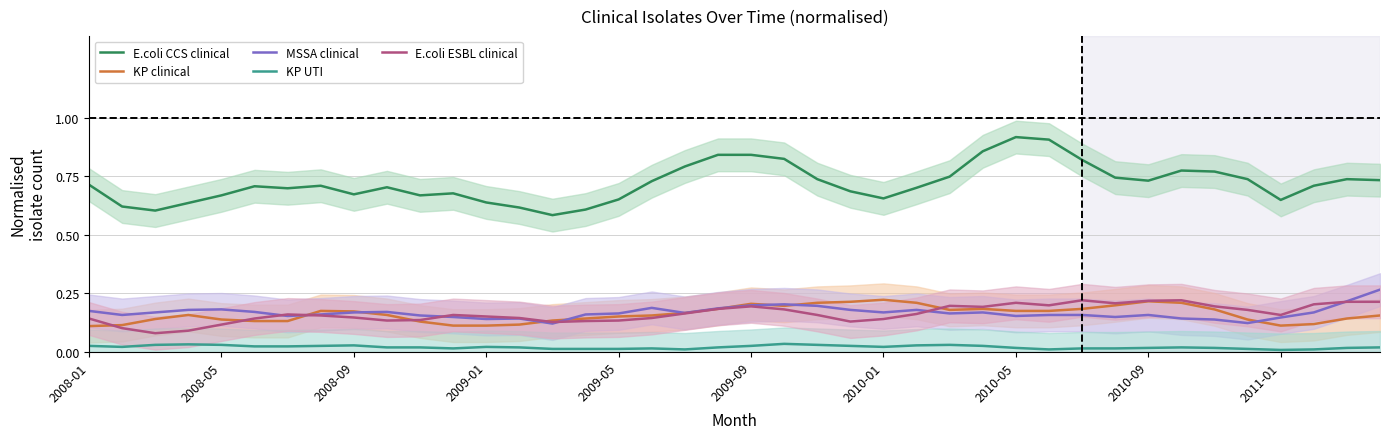

Reading left to right, transcribe all the data shown in this chart.

E.coli CCS clinical: 0.7	0.6	0.6	0.6	0.7	0.7	0.7	0.7	0.7	0.7	0.7	0.7	0.6	0.6	0.6	0.6	0.7	0.7	0.8	0.8	0.8	0.8	0.7	0.7	0.7	0.7	0.7	0.9	0.9	0.9	0.8	0.7	0.7	0.8	0.8	0.7	0.6	0.7	0.7	0.7
KP clinical: 0.1	0.1	0.1	0.2	0.1	0.1	0.1	0.2	0.2	0.2	0.1	0.1	0.1	0.1	0.1	0.1	0.2	0.2	0.2	0.2	0.2	0.2	0.2	0.2	0.2	0.2	0.2	0.2	0.2	0.2	0.2	0.2	0.2	0.2	0.2	0.1	0.1	0.1	0.1	0.2
MSSA clinical: 0.2	0.2	0.2	0.2	0.2	0.2	0.2	0.2	0.2	0.2	0.2	0.1	0.1	0.1	0.1	0.2	0.2	0.2	0.2	0.2	0.2	0.2	0.2	0.2	0.2	0.2	0.2	0.2	0.2	0.2	0.2	0.1	0.2	0.1	0.1	0.1	0.1	0.2	0.2	0.3
KP UTI: 0.0	0.0	0.0	0.0	0.0	0.0	0.0	0.0	0.0	0.0	0.0	0.0	0.0	0.0	0.0	0.0	0.0	0.0	0.0	0.0	0.0	0.0	0.0	0.0	0.0	0.0	0.0	0.0	0.0	0.0	0.0	0.0	0.0	0.0	0.0	0.0	0.0	0.0	0.0	0.0
E.coli ESBL clinical: 0.1	0.1	0.1	0.1	0.1	0.1	0.2	0.2	0.1	0.1	0.1	0.2	0.2	0.1	0.1	0.1	0.1	0.1	0.2	0.2	0.2	0.2	0.2	0.1	0.1	0.2	0.2	0.2	0.2	0.2	0.2	0.2	0.2	0.2	0.2	0.2	0.2	0.2	0.2	0.2